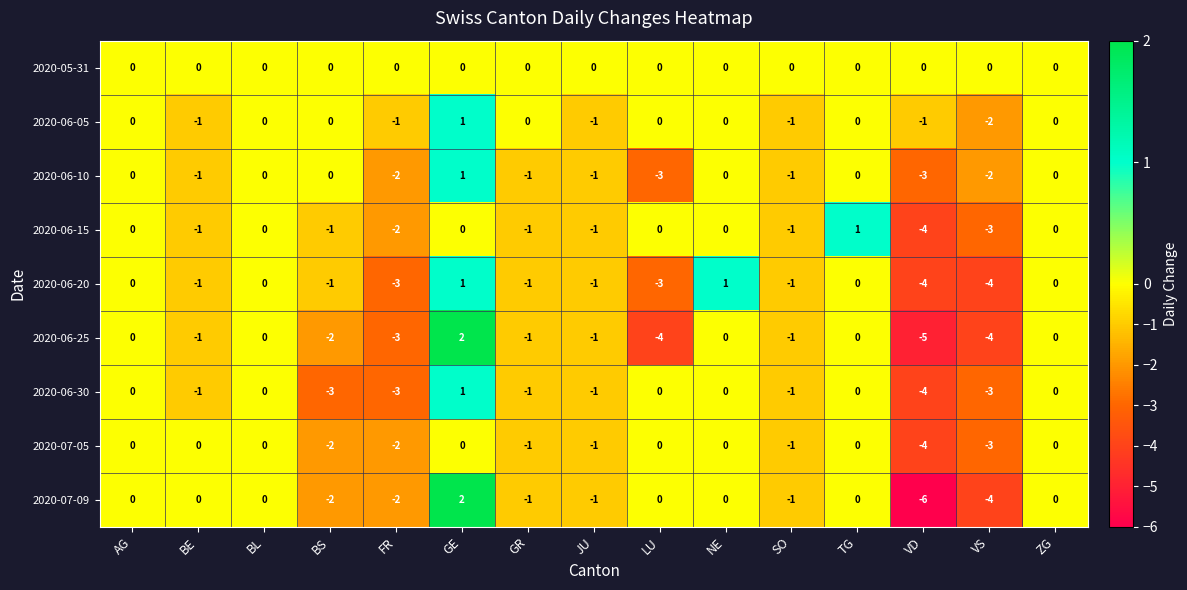

What is the spread (max minus min) of values at VS?

4